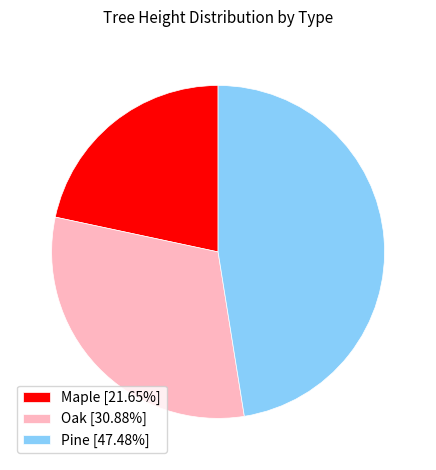

Approximately how many times larger is the value at Pine [47.48%] compared to Oak [30.88%]?

1.5